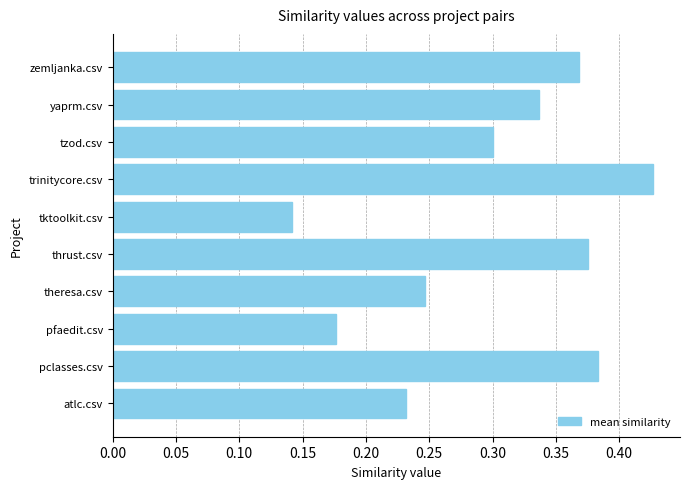

Is it true that the value at tktoolkit.csv is 0.0?

False